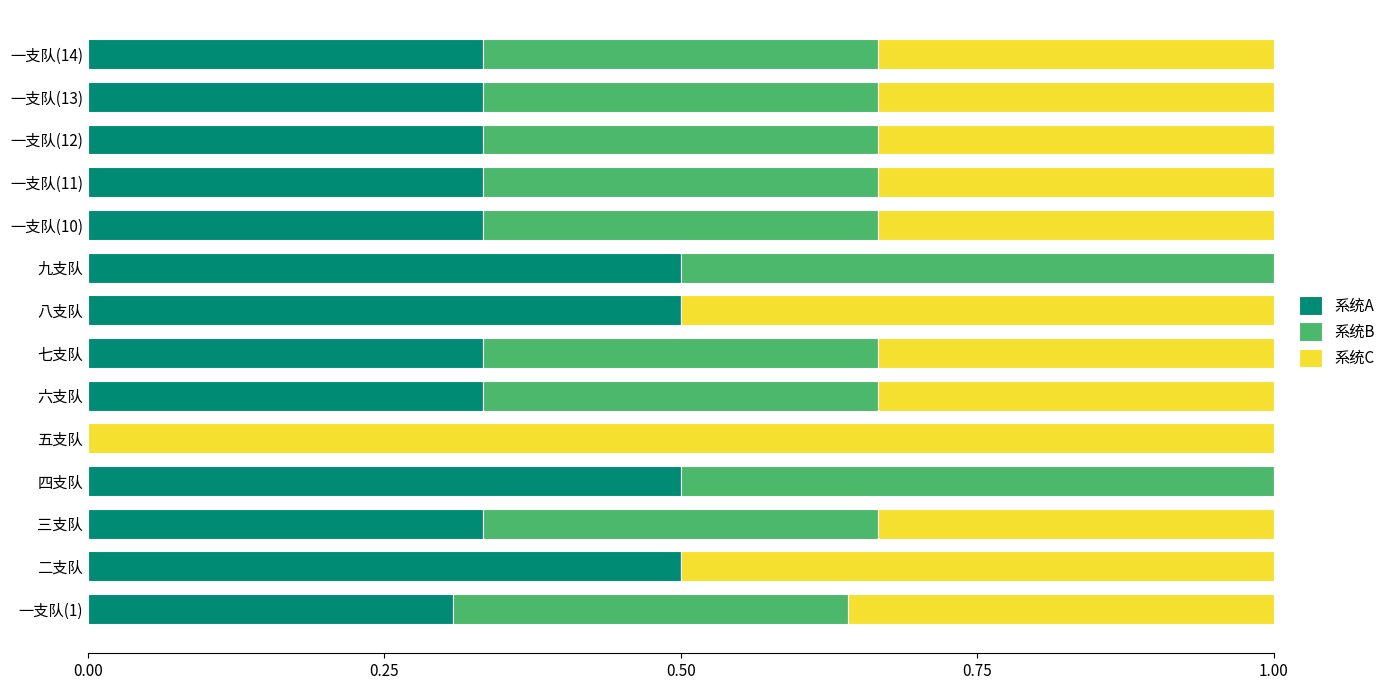

The value of 系统A at 一支队(1) is 0.3. True or false?

True